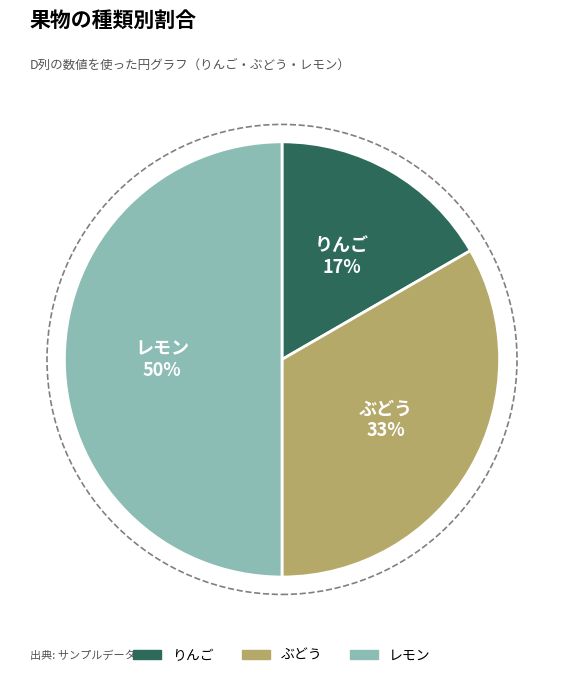

Approximately how many times larger is the value at りんご compared to ぶどう?

0.5